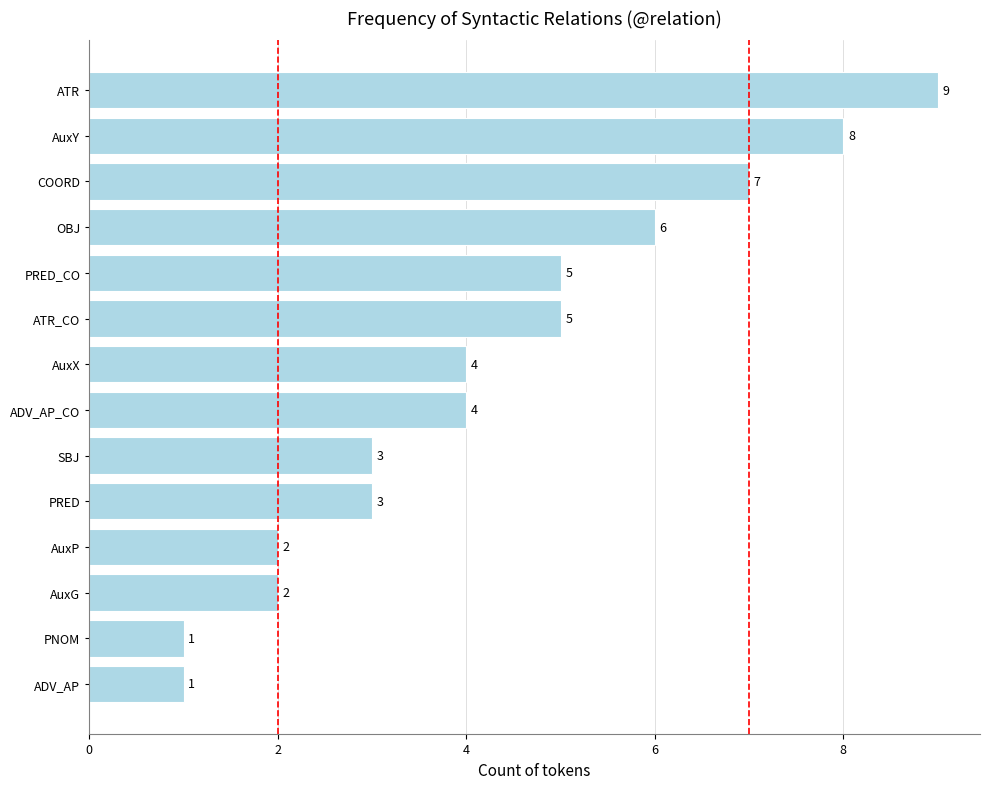

What is the maximum value shown in the chart?

9